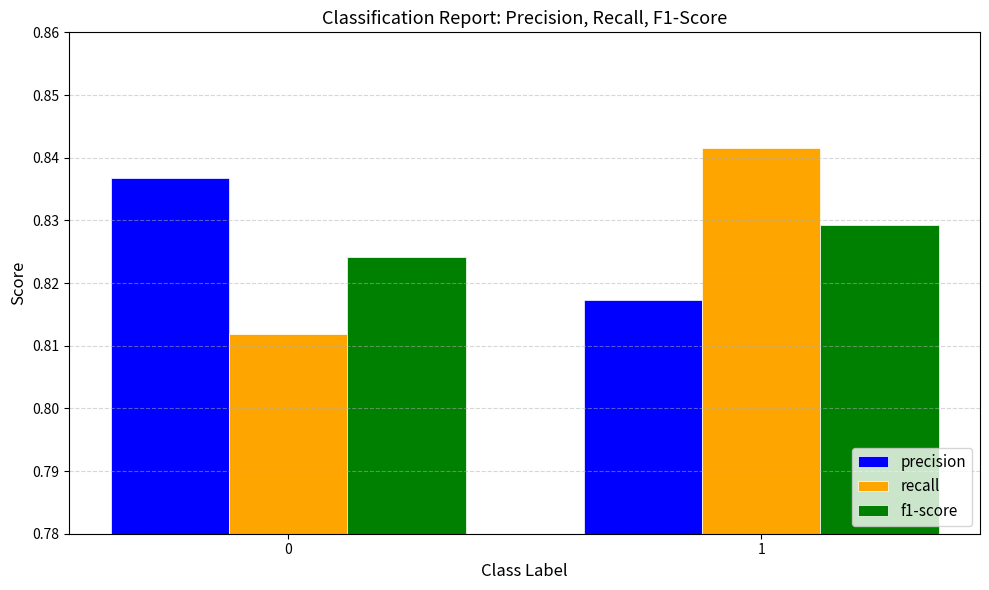

Which series changed the most between 0 and 1?

recall